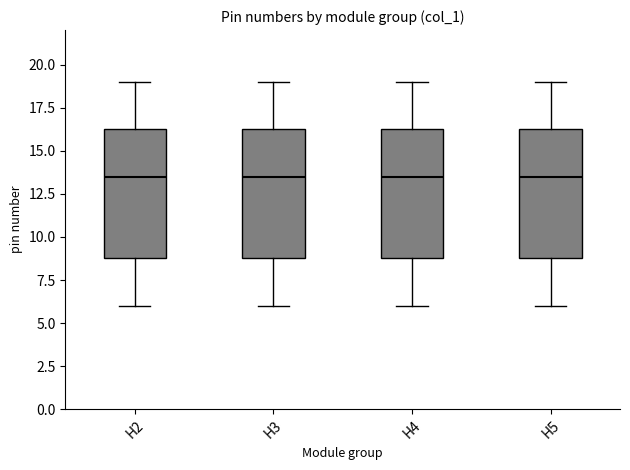

Reading left to right, transcribe this box plot: for each box, give where its median line is, the range the box spans, and where its two whiskers end, as read against the y-axis. The values are not printed on the chart, so give them approximately, as read against the axis.

H2: median 13.5, box 9.0 to 16.5, whiskers 6.0 to 19.0
H3: median 13.5, box 9.0 to 16.5, whiskers 6.0 to 19.0
H4: median 13.5, box 9.0 to 16.5, whiskers 6.0 to 19.0
H5: median 13.5, box 9.0 to 16.5, whiskers 6.0 to 19.0